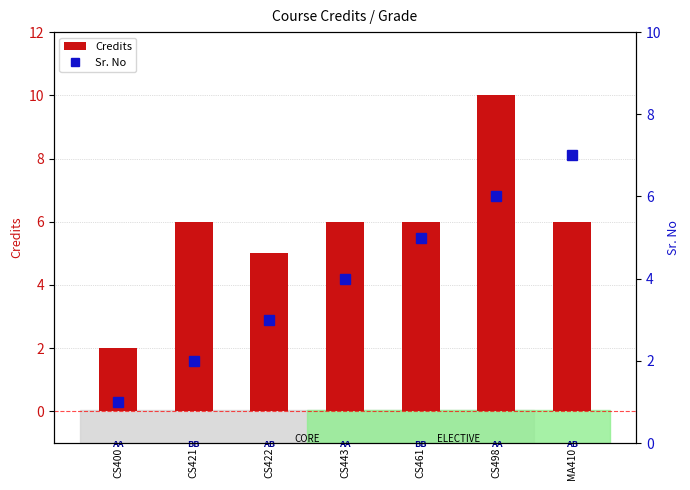

At which label is Credits closest to 6?

CS421